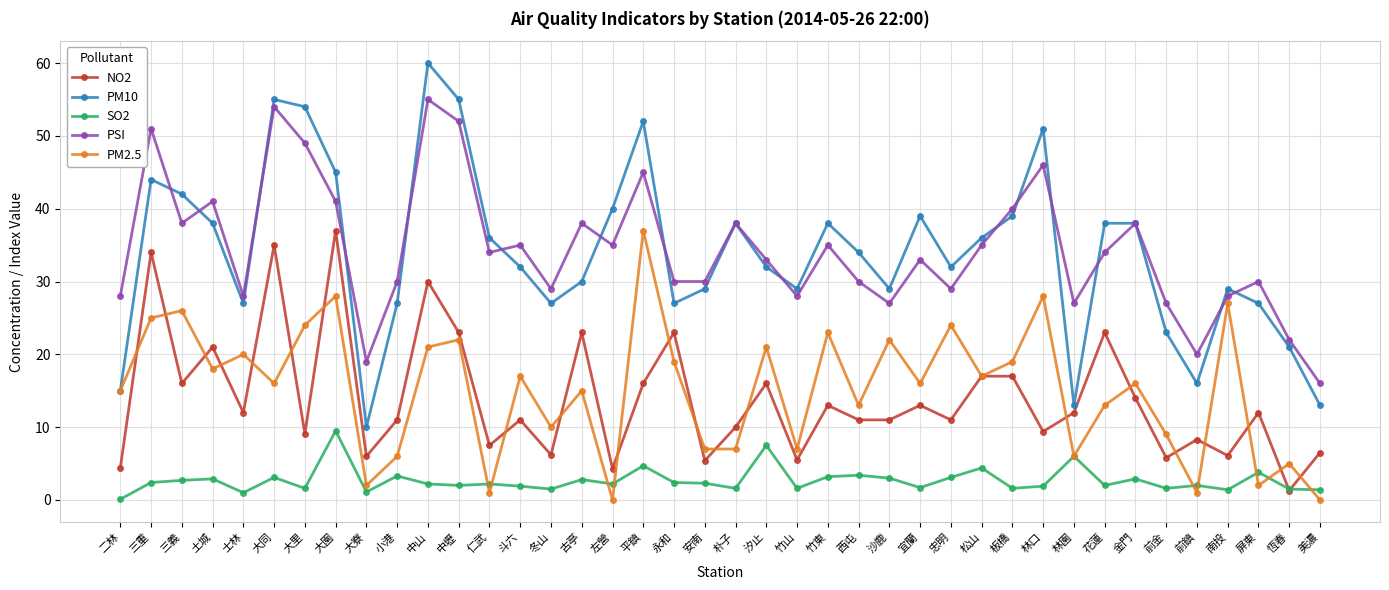

Rank the series at 三重 from lowest to highest value.

SO2, PM2.5, NO2, PM10, PSI